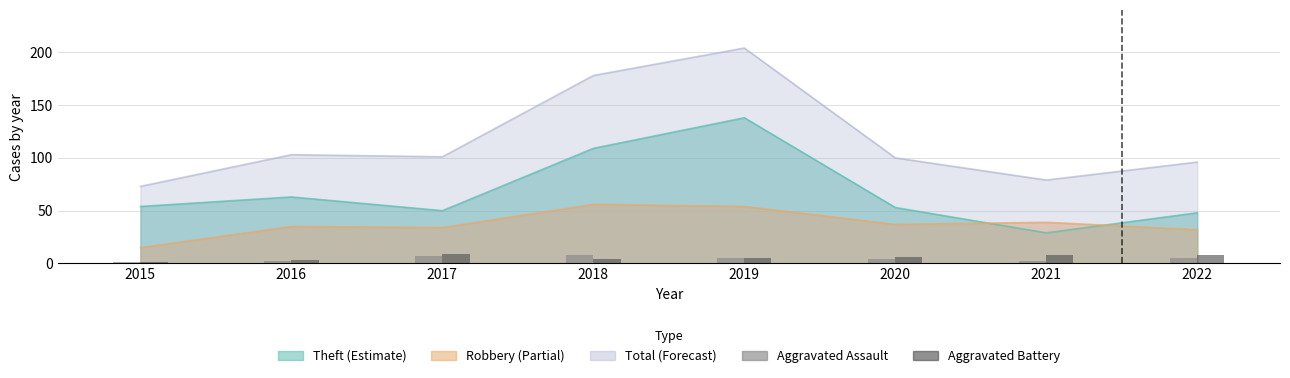

How many bars are there in total?

16